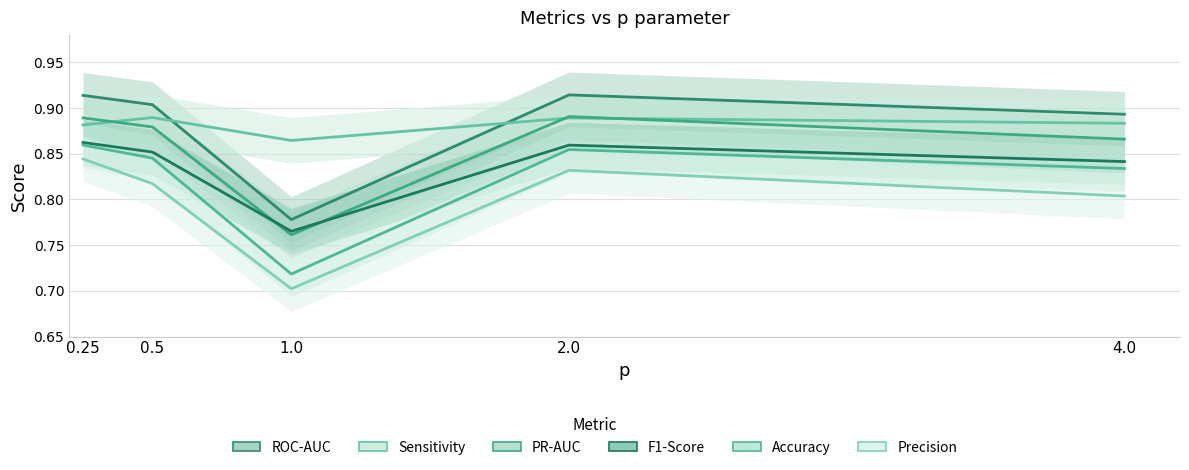

Where is the first local maximum for Precision?

2.0